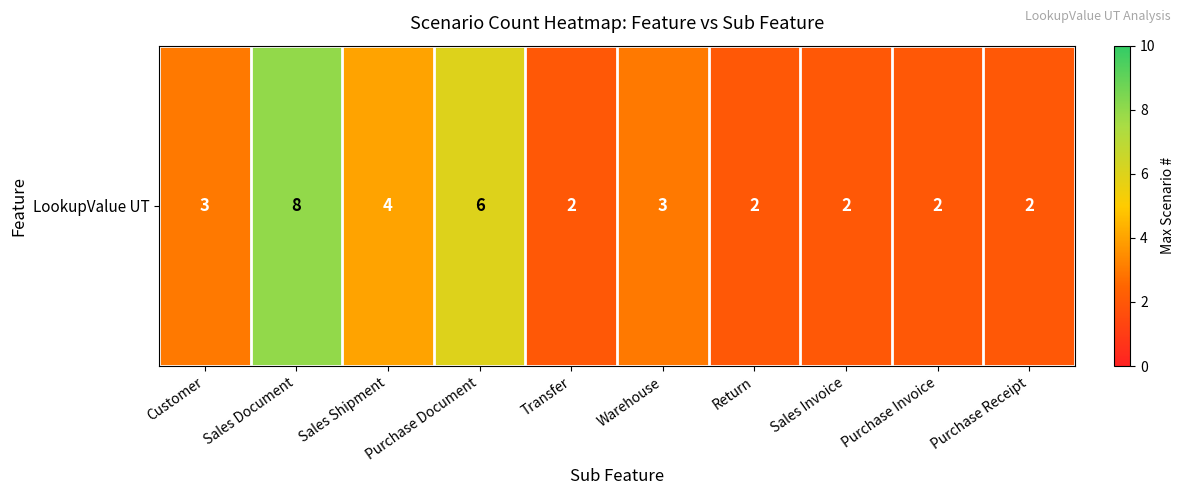

List the labels in order of value, smallest first.

Transfer, Return, Sales Invoice, Purchase Invoice, Purchase Receipt, Customer, Warehouse, Sales Shipment, Purchase Document, Sales Document